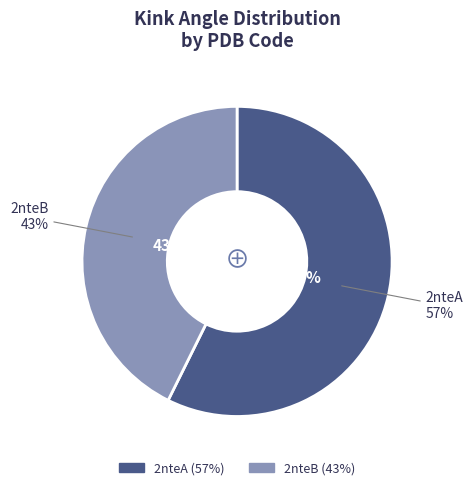

What is the largest slice in the pie chart?

2nteA